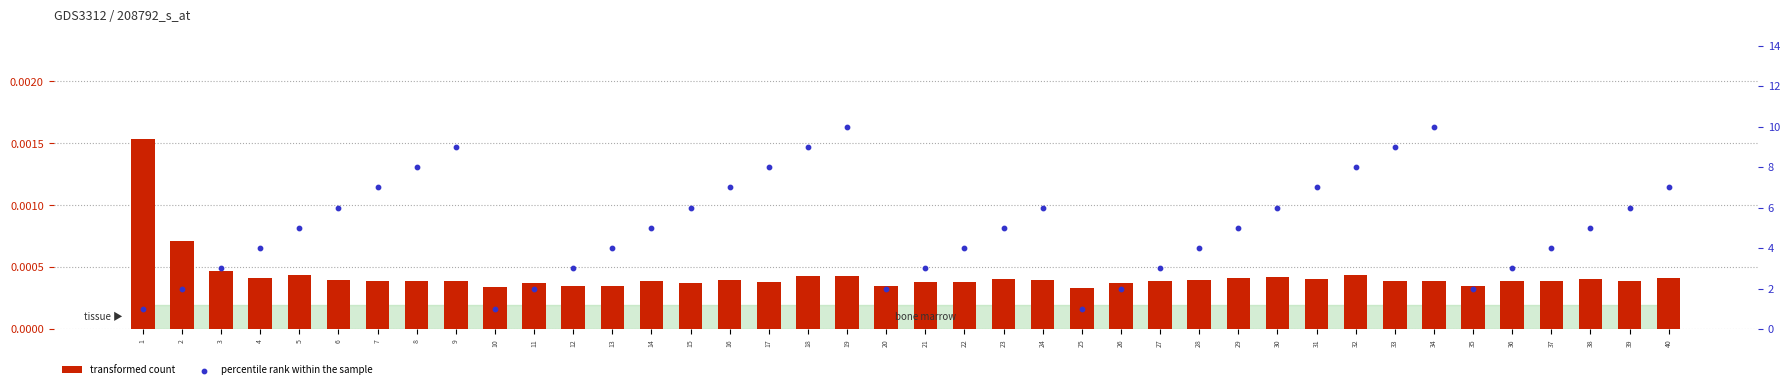

Is the value of transformed count at 31 greater than the value of percentile rank within the sample at 39?

No